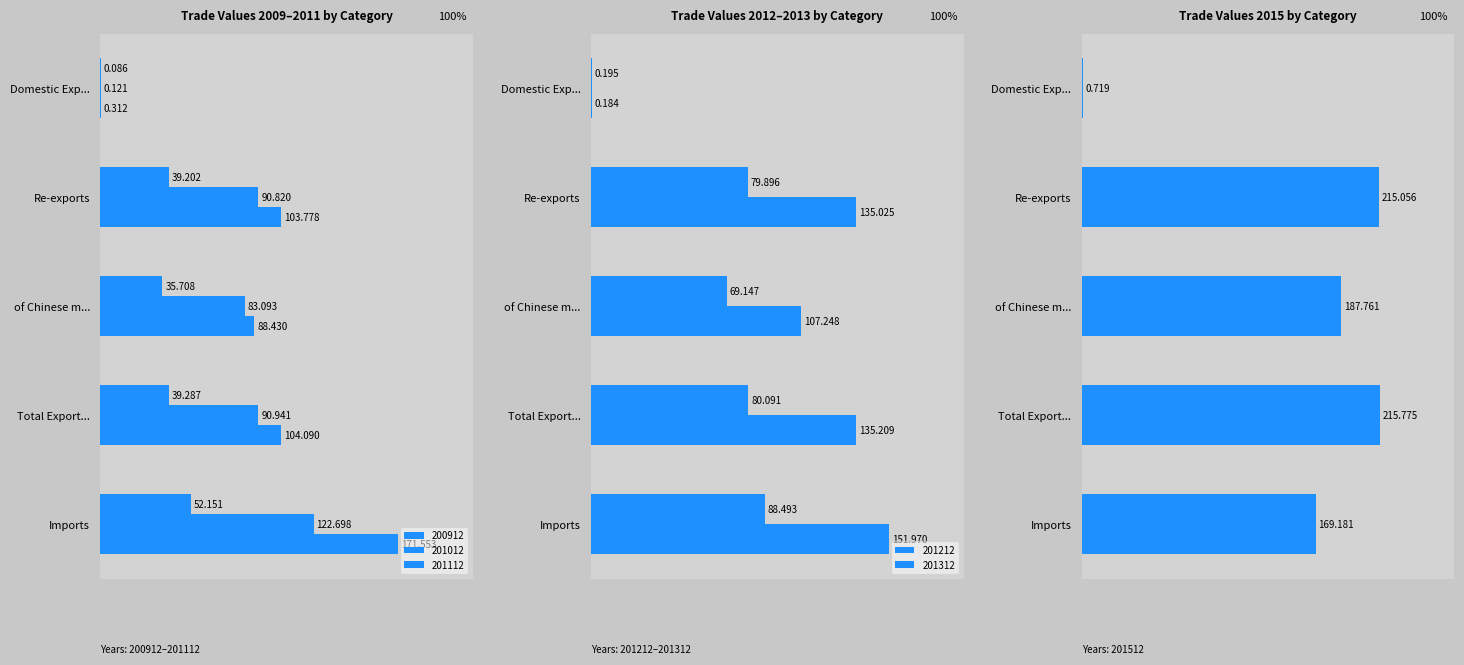

Between Re-exports and of Chinese m..., which is larger?

Re-exports